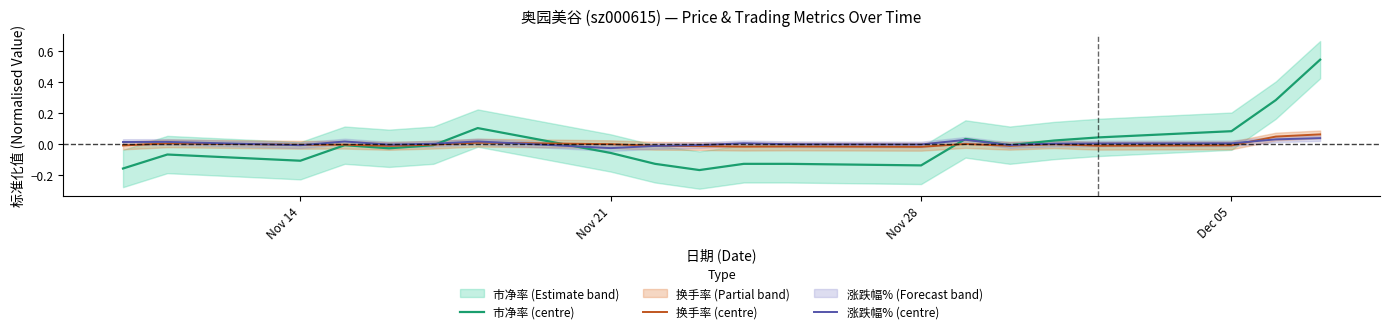

How many intersections are there between 换手率 (centre) and 市净率 (centre)?

3